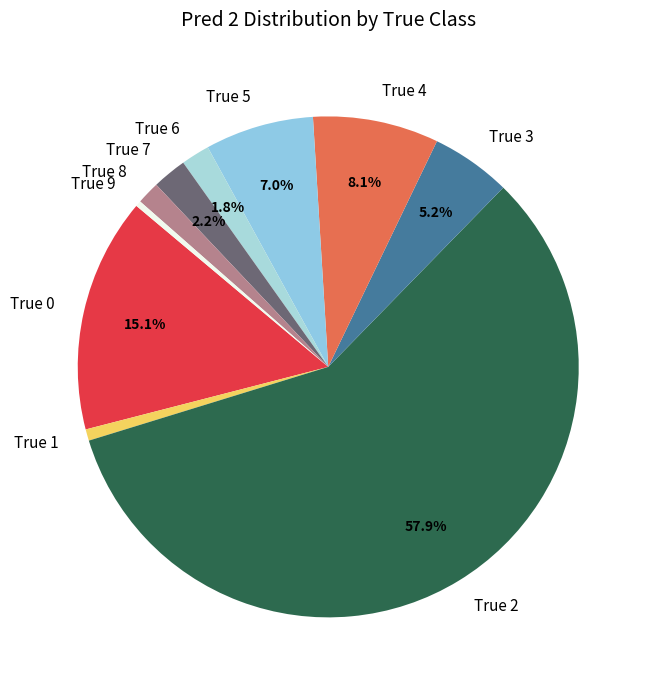

True or false: True 0 accounts for 3% of the total.

False